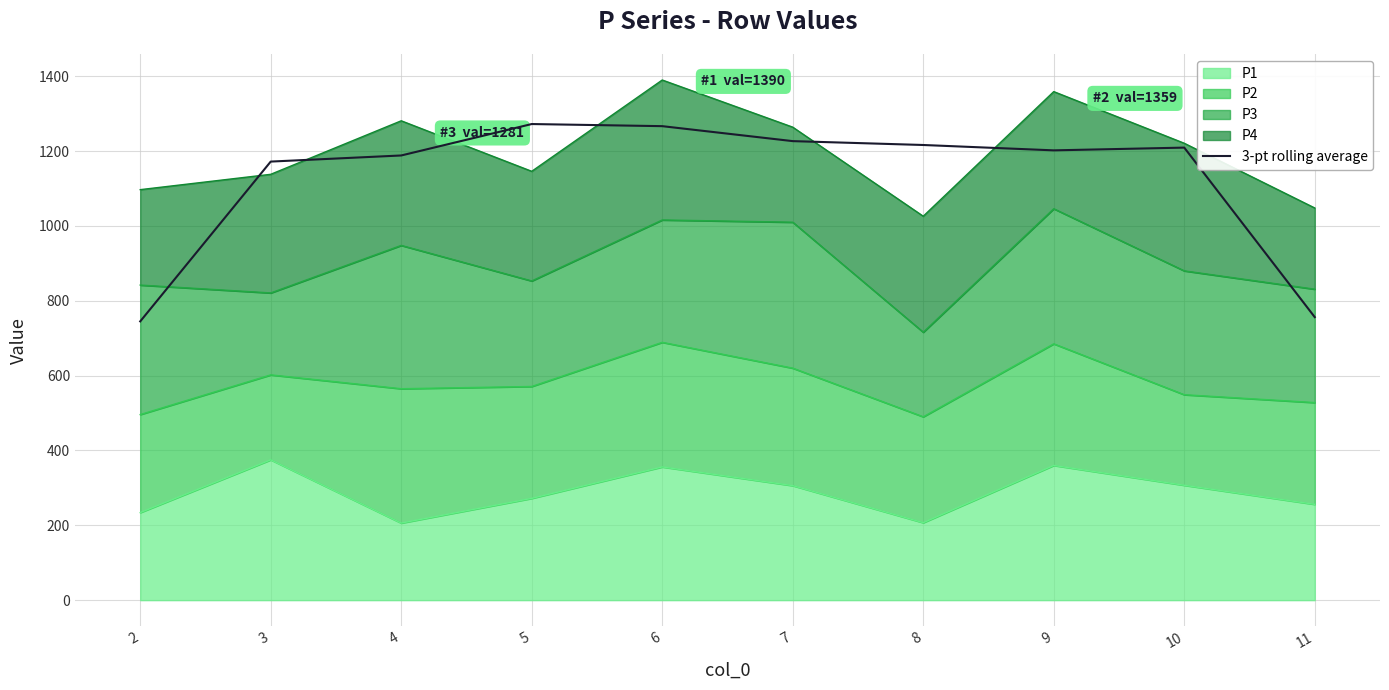

How many data points does each series have?

10